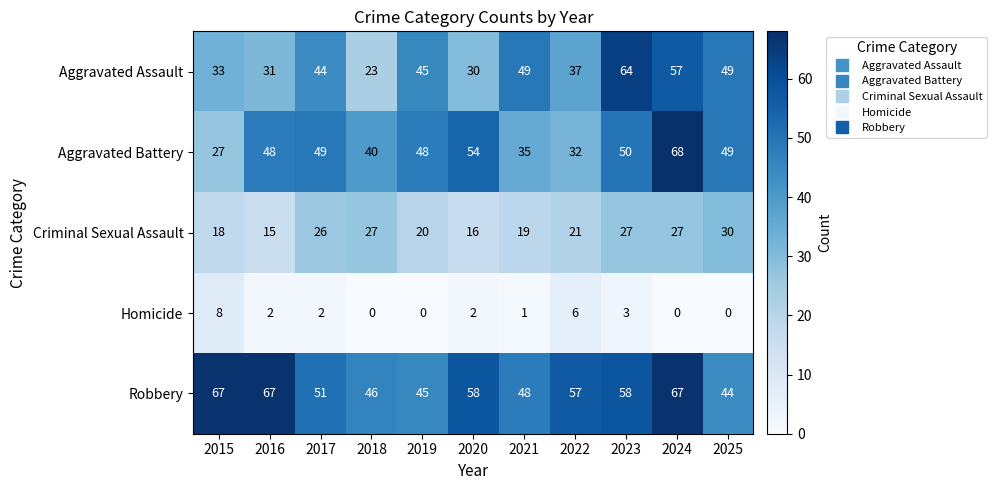

What is the sum of all Criminal Sexual Assault values?

246